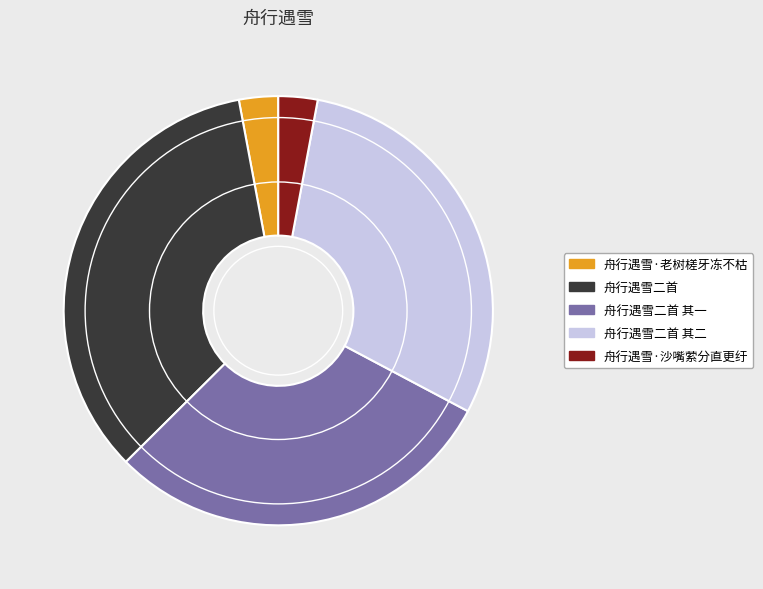

Which has a higher value, 舟行遇雪·沙嘴萦分直更纡 or 舟行遇雪二首 其二?

舟行遇雪二首 其二